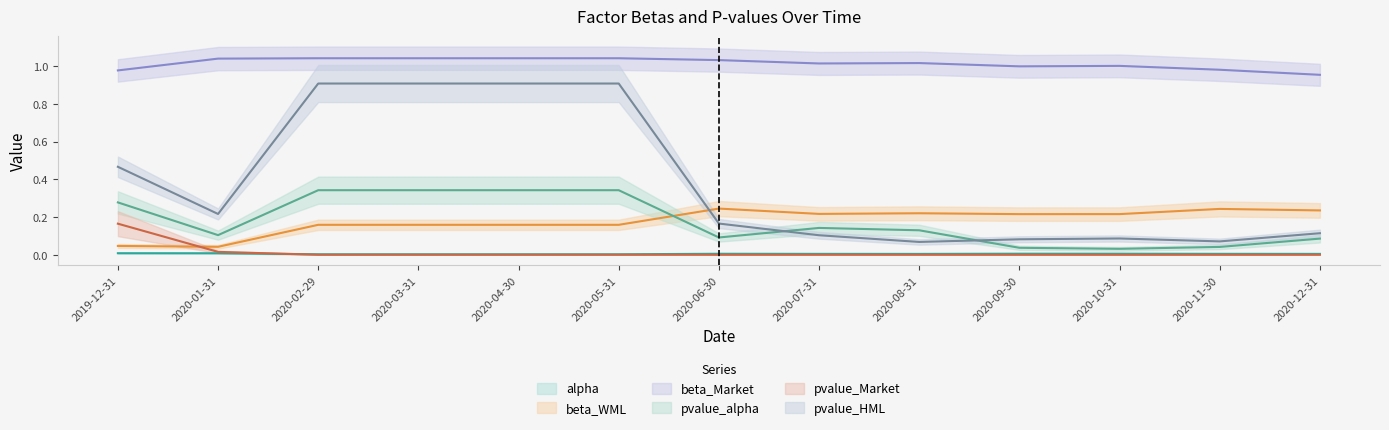

What is the lowest value of the pvalue_HML series?

0.1